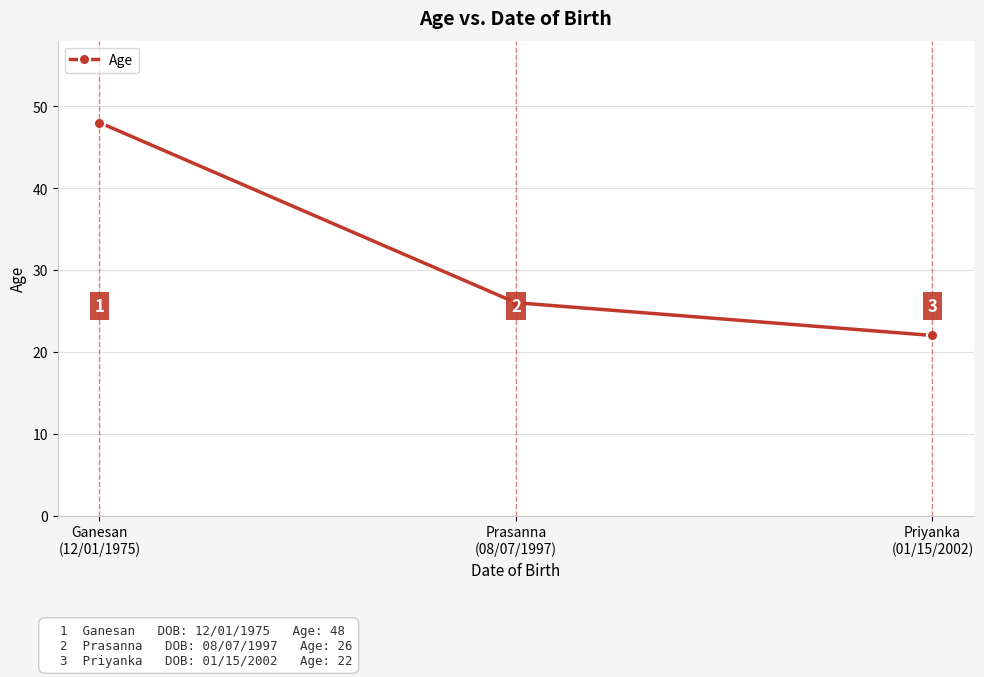

What is the value of the 1st point from the left?

48